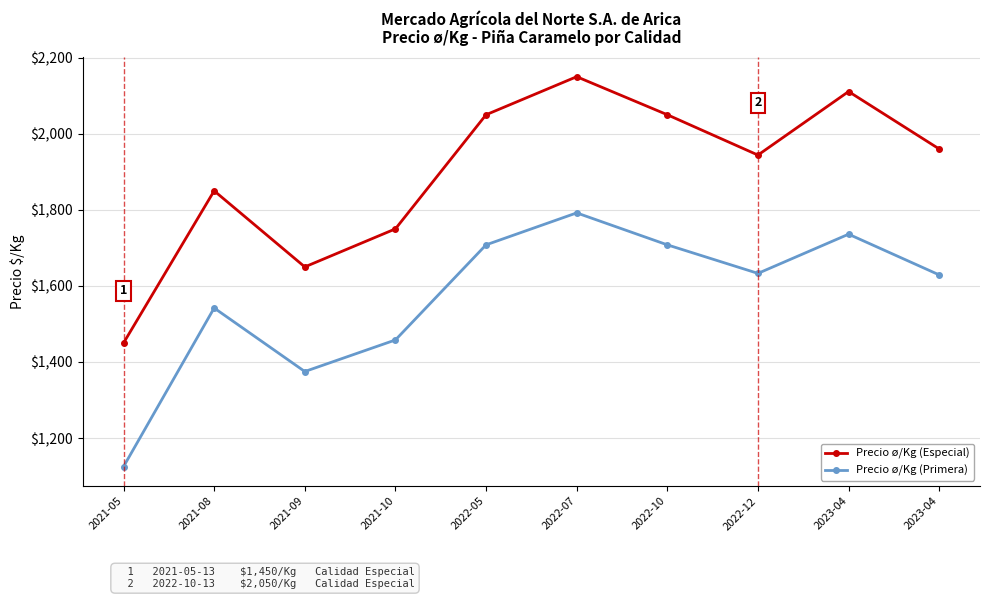

Reading left to right, what are all the values shown in this chart?

Precio ø/Kg (Especial): 2021-05=1450	2021-08=1850	2021-09=1650	2021-10=1750	2022-05=2050	2022-07=2150	2022-10=2050	2022-12=1944	2023-04=2111	2023-04=1960
Precio ø/Kg (Primera): 2021-05=1125	2021-08=1542	2021-09=1375	2021-10=1458	2022-05=1708	2022-07=1792	2022-10=1708	2022-12=1633	2023-04=1736	2023-04=1629